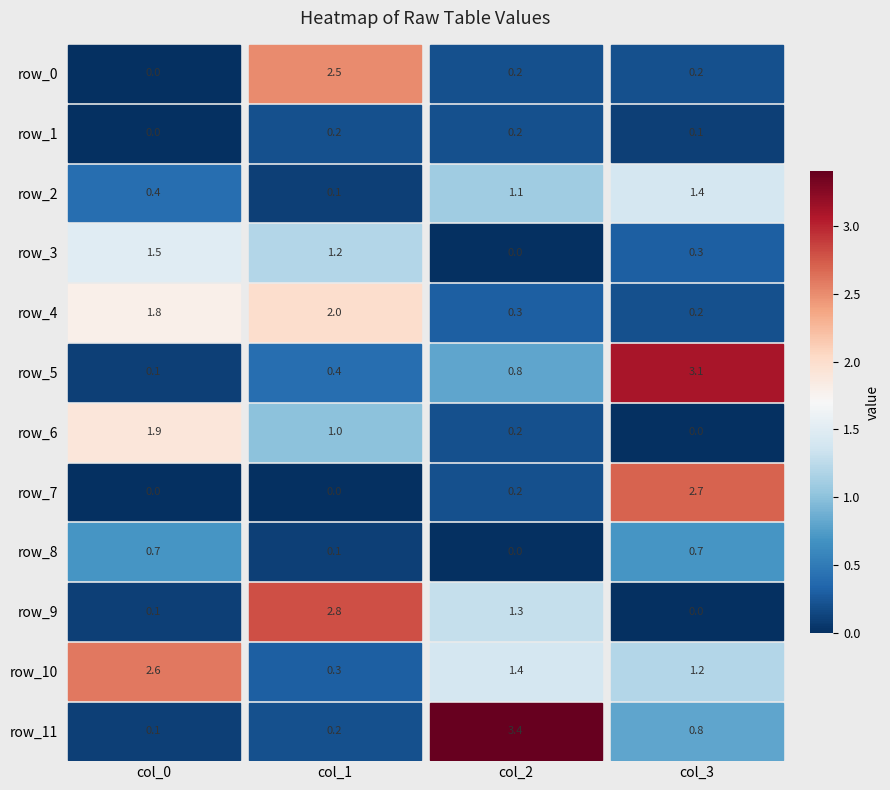

How many values in row_0 are above zero?

3